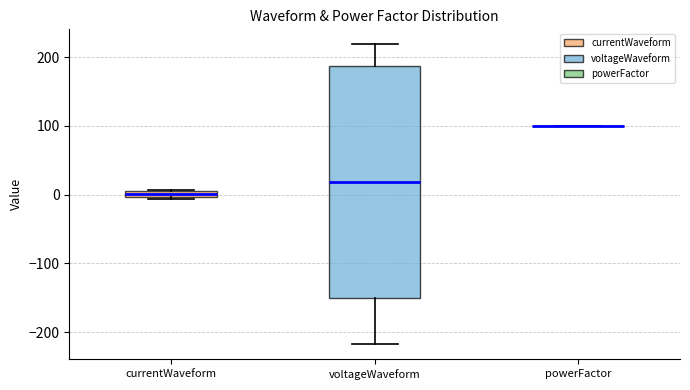

Where does the lower whisker of the box for voltageWaveform end on the y-axis? The values are not printed on the chart, so give them approximately, as read against the axis.

-220